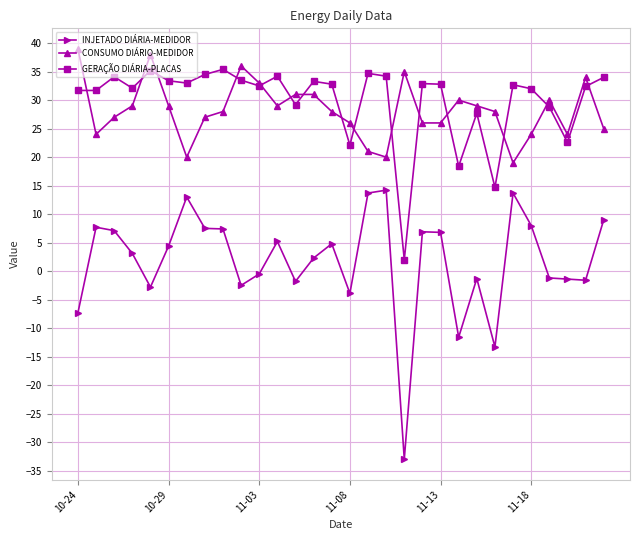

What is the maximum value shown in the chart?

39.0